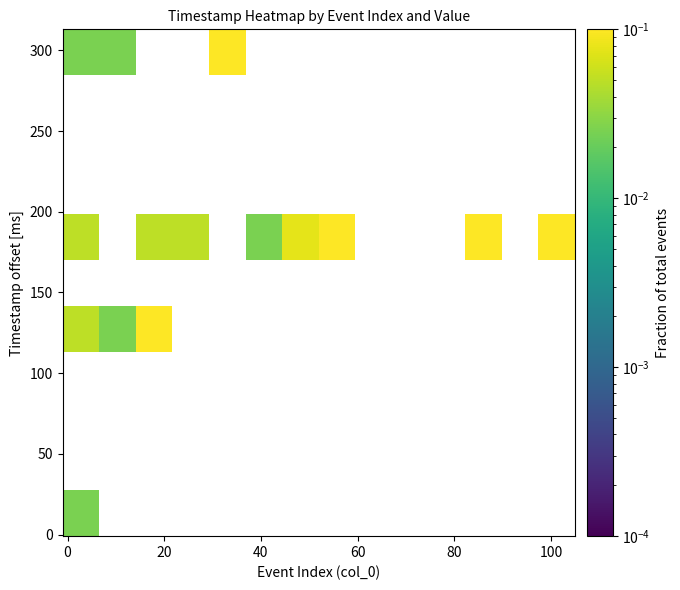

How many series are shown in this chart?

11